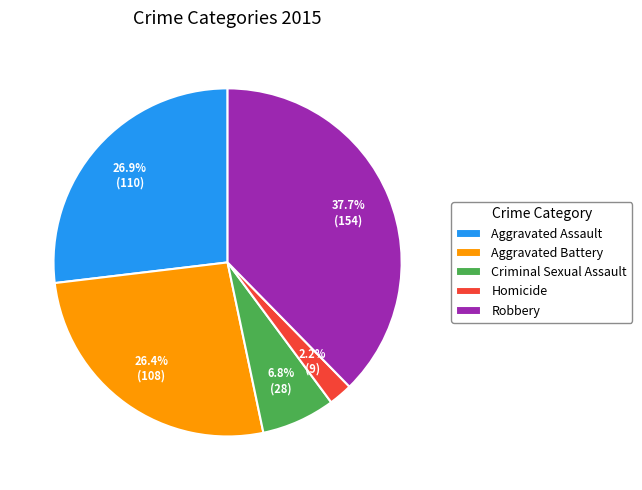

How many slices are in this pie chart?

5